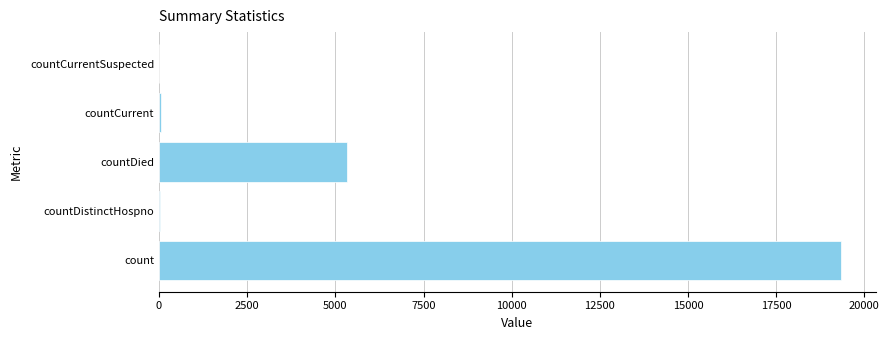

What is the greatest value displayed?

19351